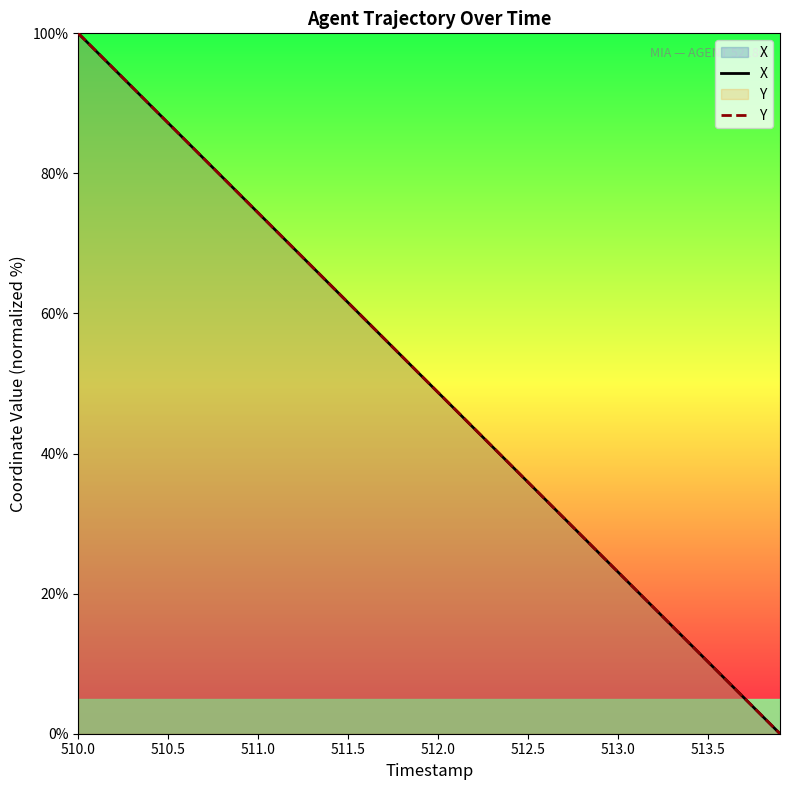

How many values in the Y series exceed 51?

20